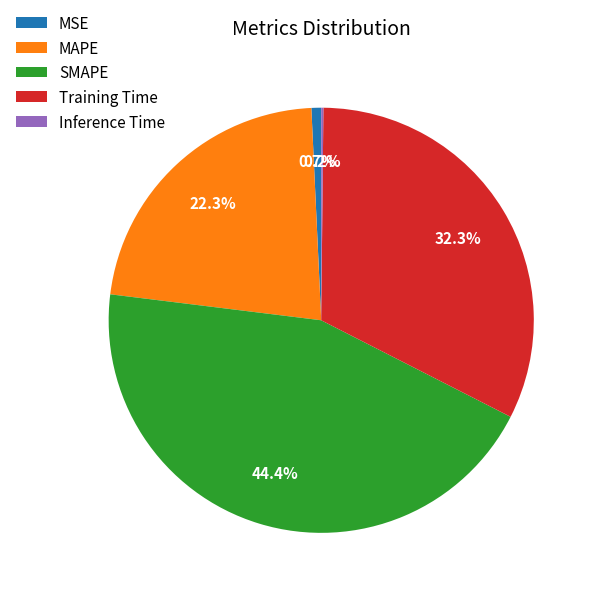

To the nearest percent, what percentage of the pie is MAPE?

22%